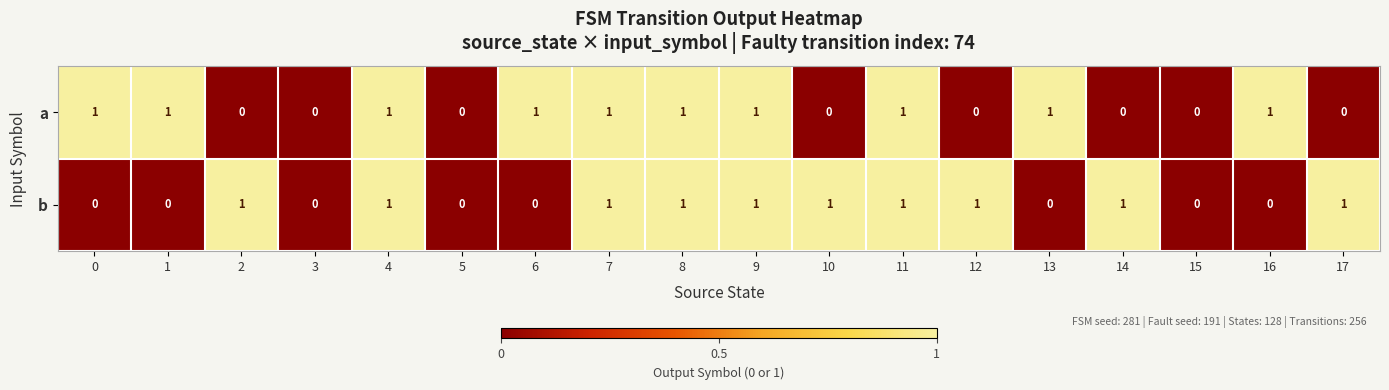

Is the value of a at 3 greater than the value of b at 10?

No